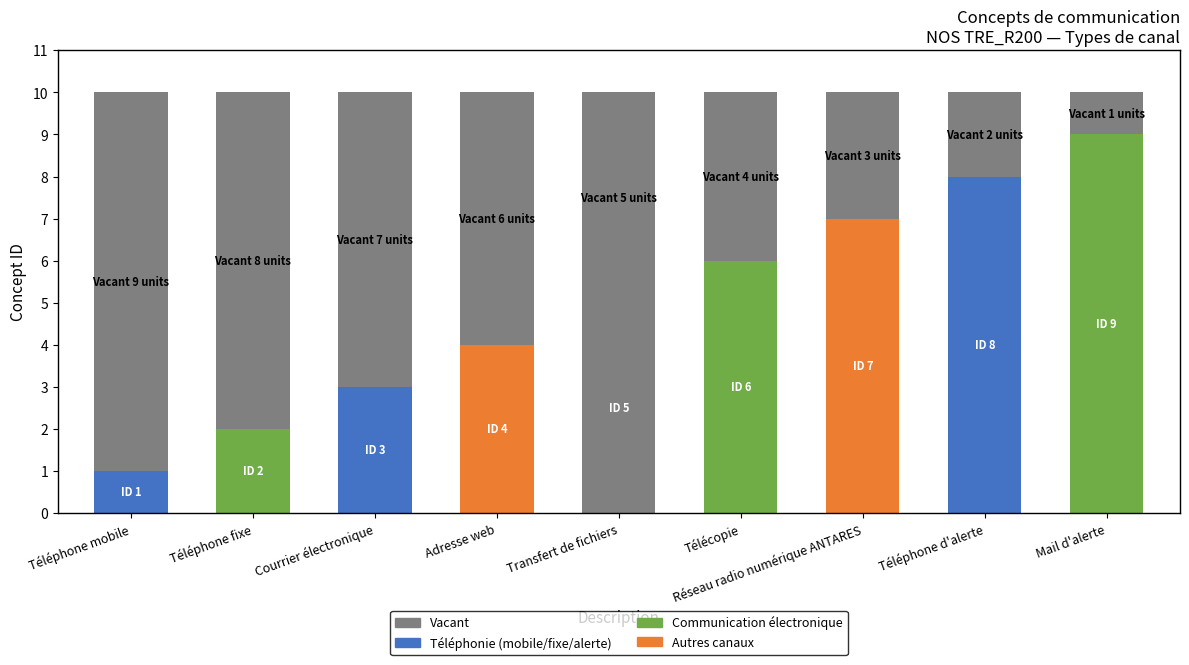

What is the difference between the values at Adresse web and Transfert de fichiers?

1